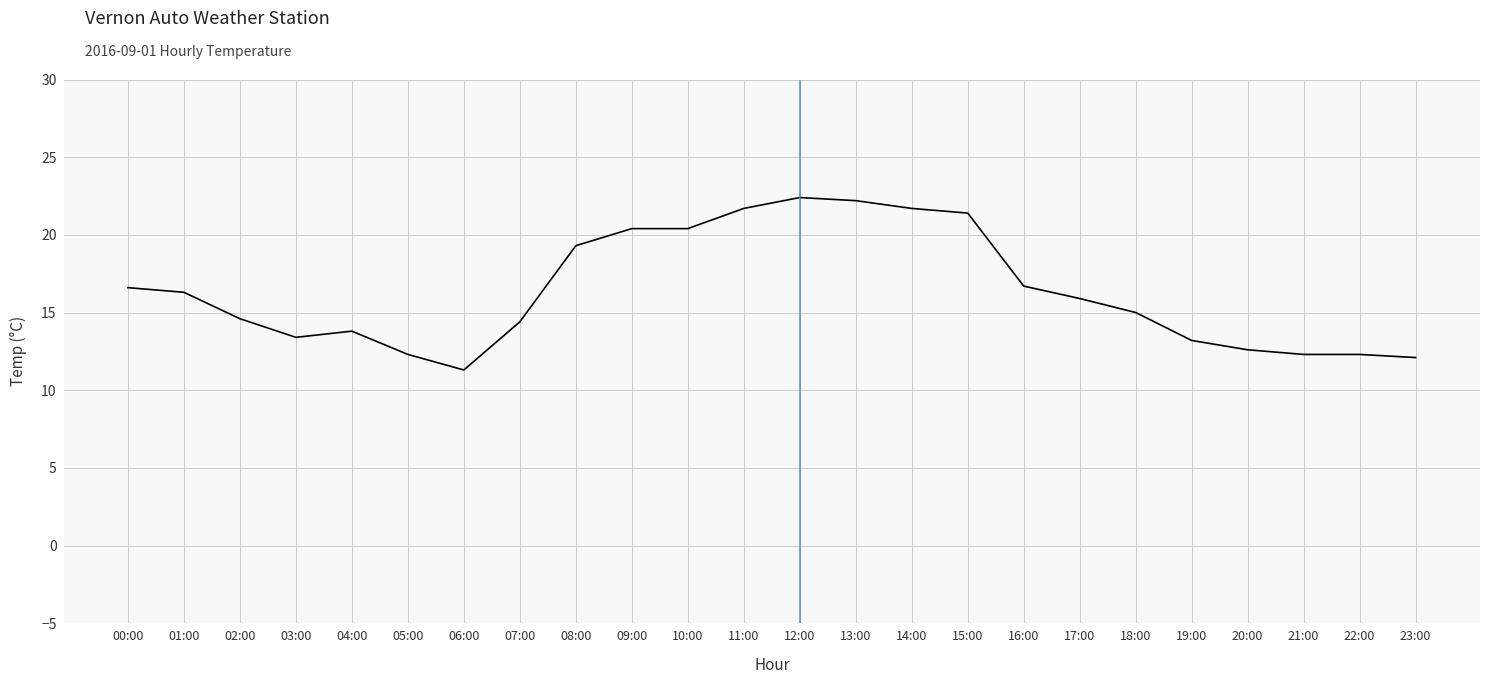

At which category does the data reach its first local valley?

03:00